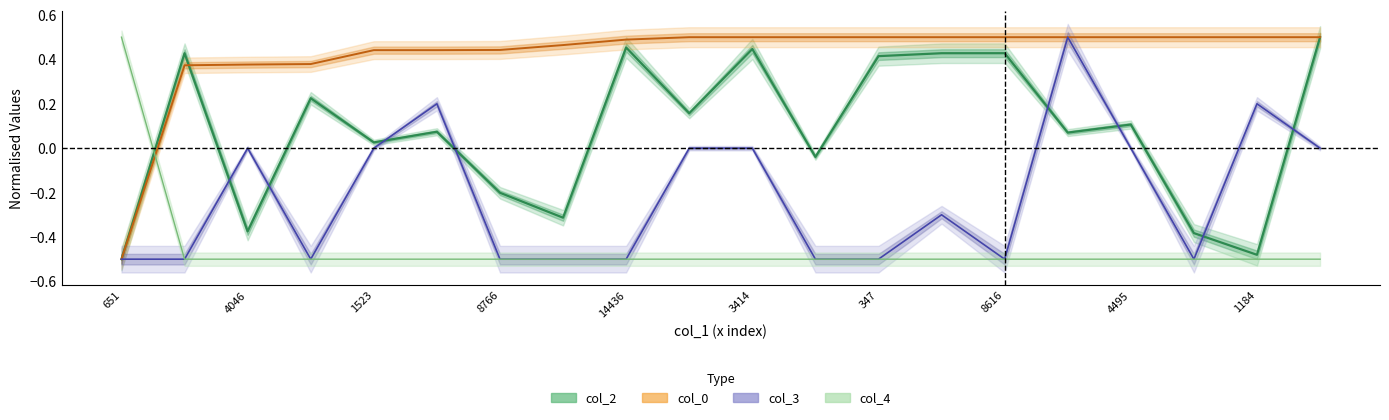

The value of col_0 at 3414 is 0.5. True or false?

True